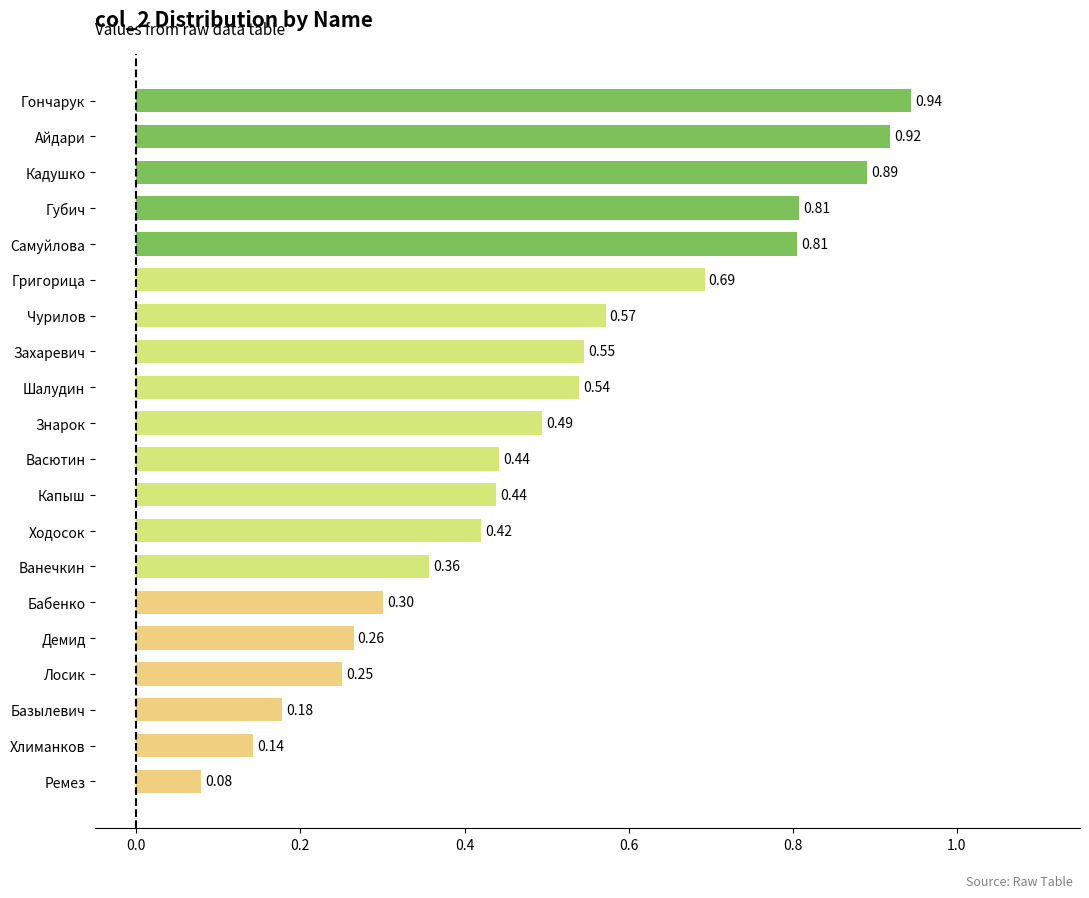

At which label is the value closest to 0?

Ремез